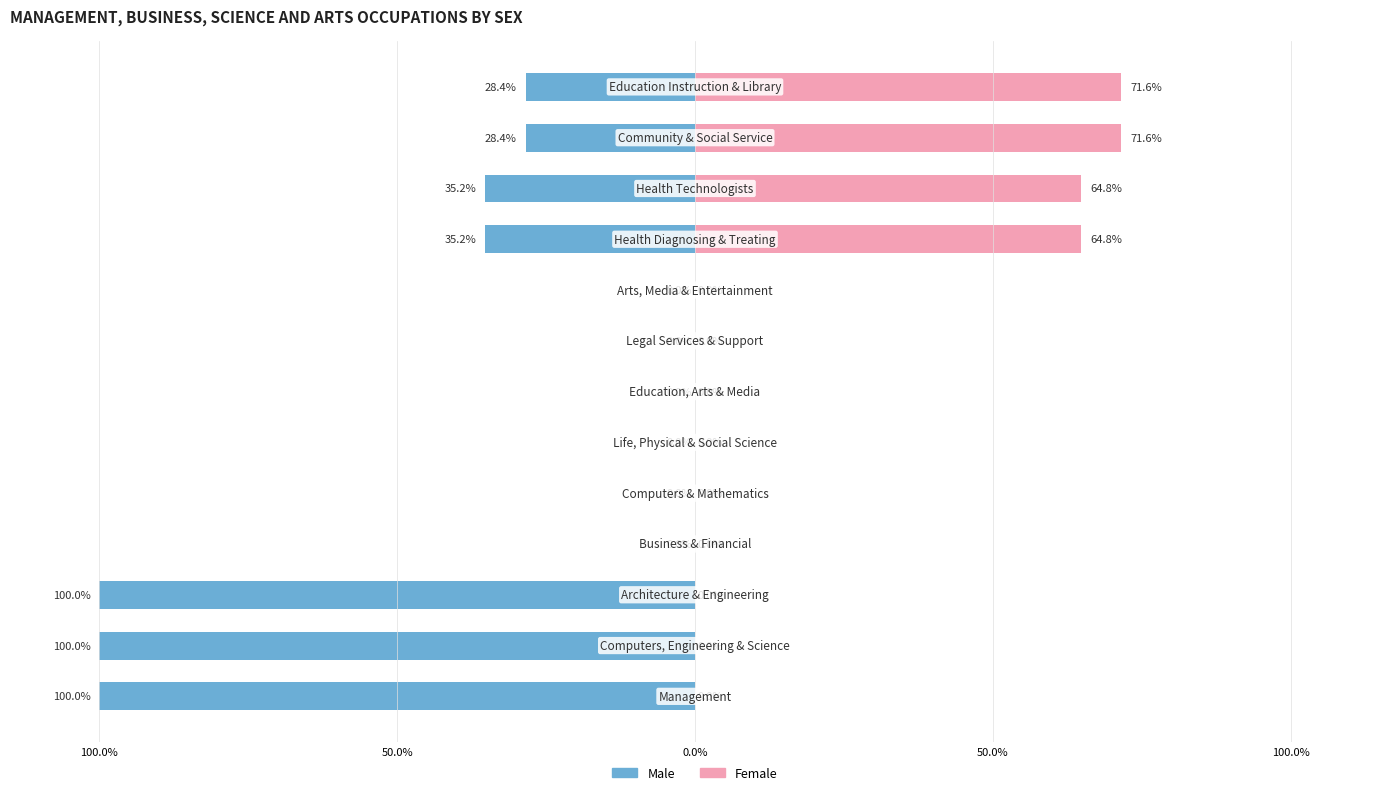

Are the bars horizontal?

Yes